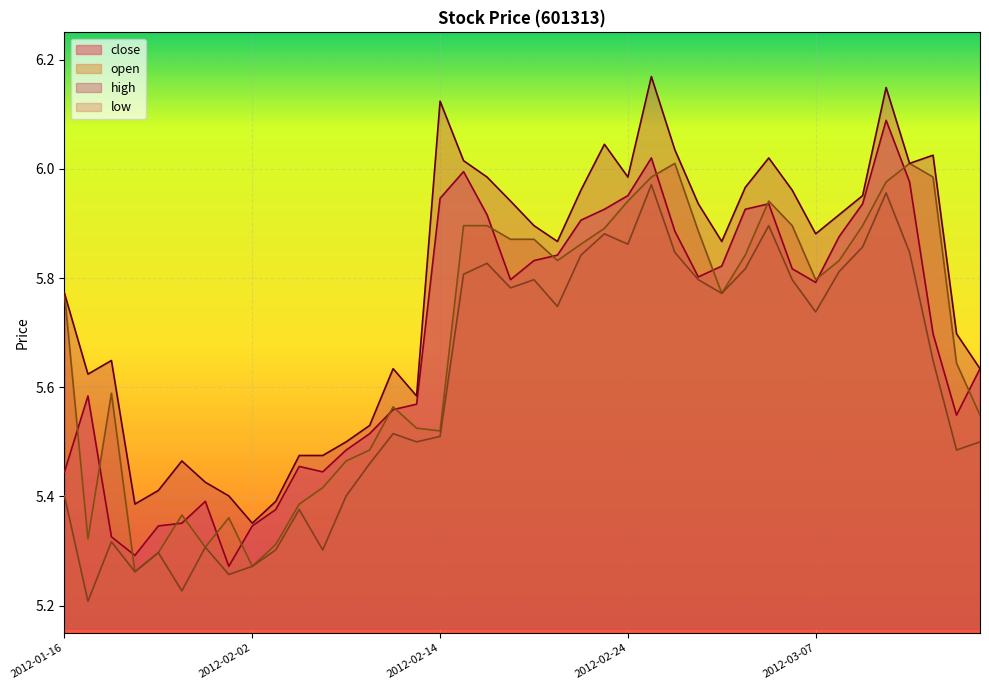

What are all the series names shown in the legend?

close, open, high, low